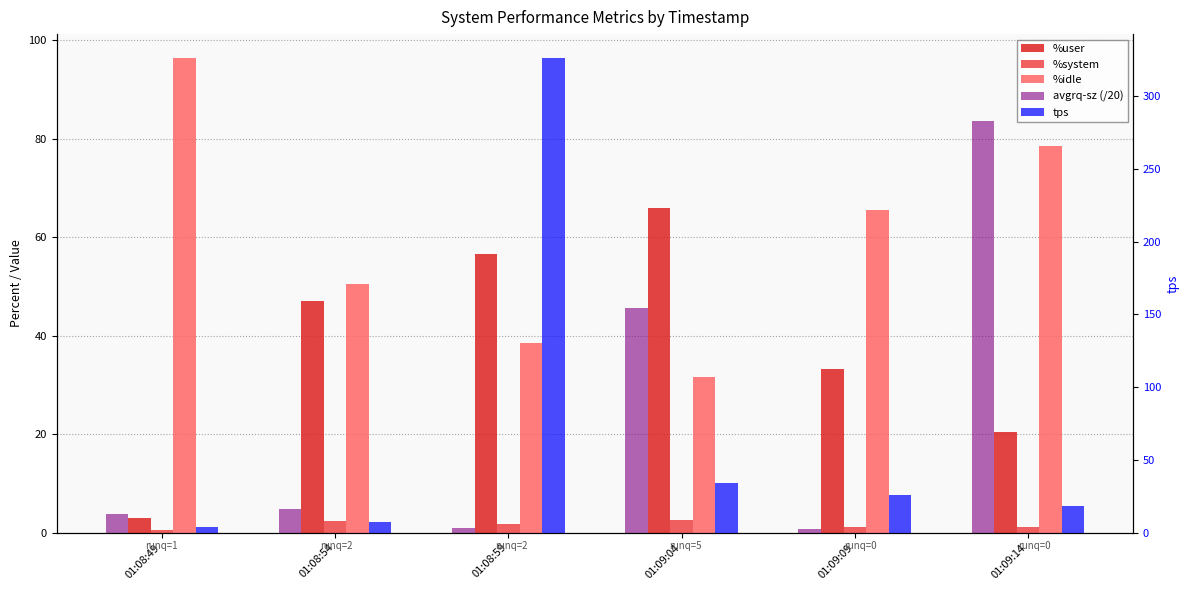

Reading right to left, list all the values displayed in this chart.

%user: 01:09:14=20.3	01:09:09=33.2	01:09:04=65.8	01:08:59=56.6	01:08:54=47.1	01:08:49=3.0
%system: 01:09:14=1.1	01:09:09=1.2	01:09:04=2.5	01:08:59=1.7	01:08:54=2.3	01:08:49=0.6
%idle: 01:09:14=78.5	01:09:09=65.5	01:09:04=31.6	01:08:59=38.5	01:08:54=50.5	01:08:49=96.4
avgrq-sz (/20): 01:09:14=83.7	01:09:09=0.7	01:09:04=45.6	01:08:59=0.9	01:08:54=4.8	01:08:49=3.7
tps: 01:09:14=18.4	01:09:09=25.6	01:09:04=34.2	01:08:59=326.2	01:08:54=7.2	01:08:49=4.2